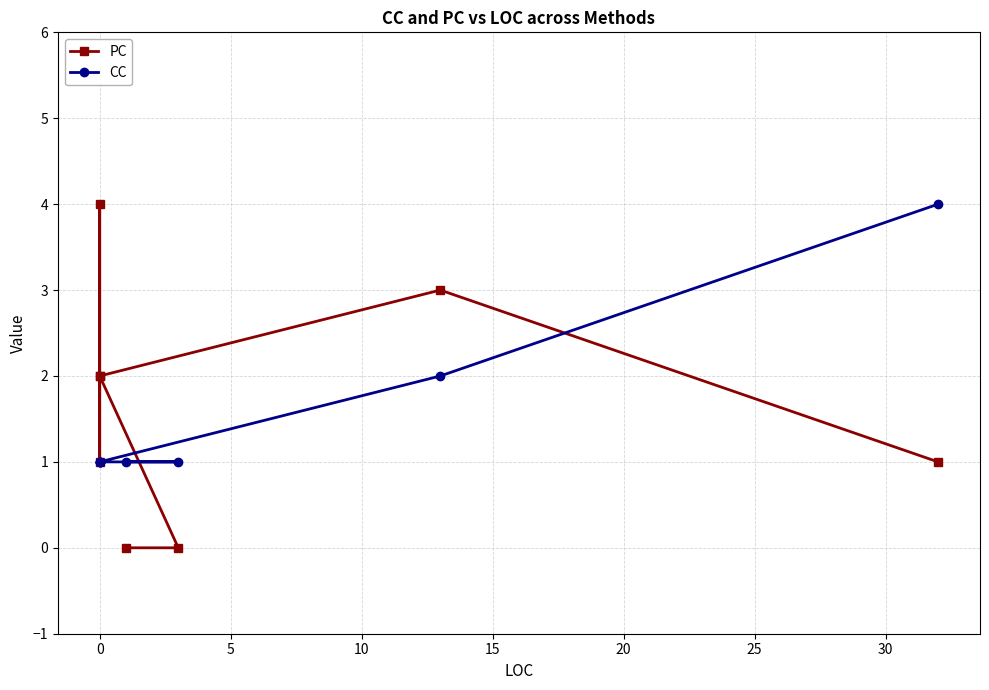

What are all the series names shown in the legend?

PC, CC